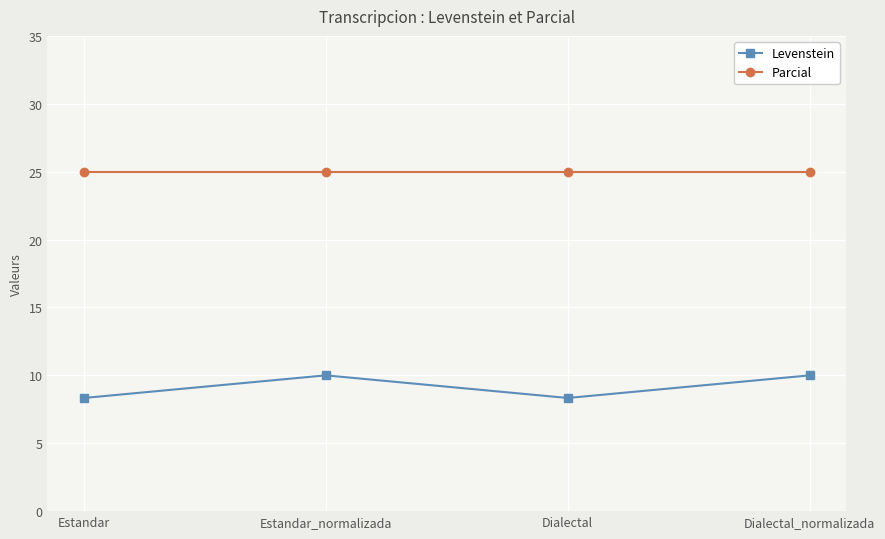

What is the approximate value of Parcial at Dialectal?

25.0